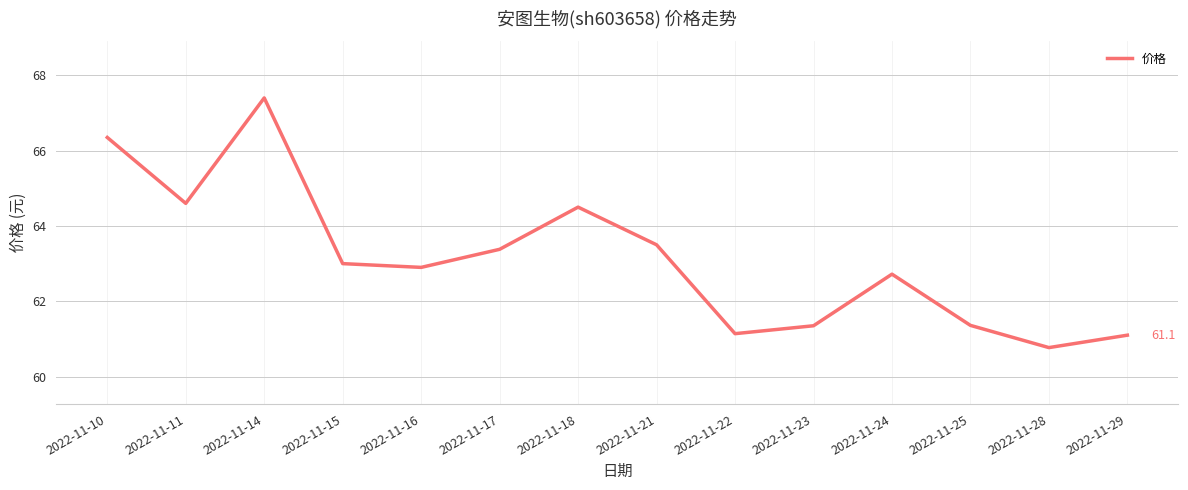

True or false: the data shows 26.5 at 2022-11-25.

False